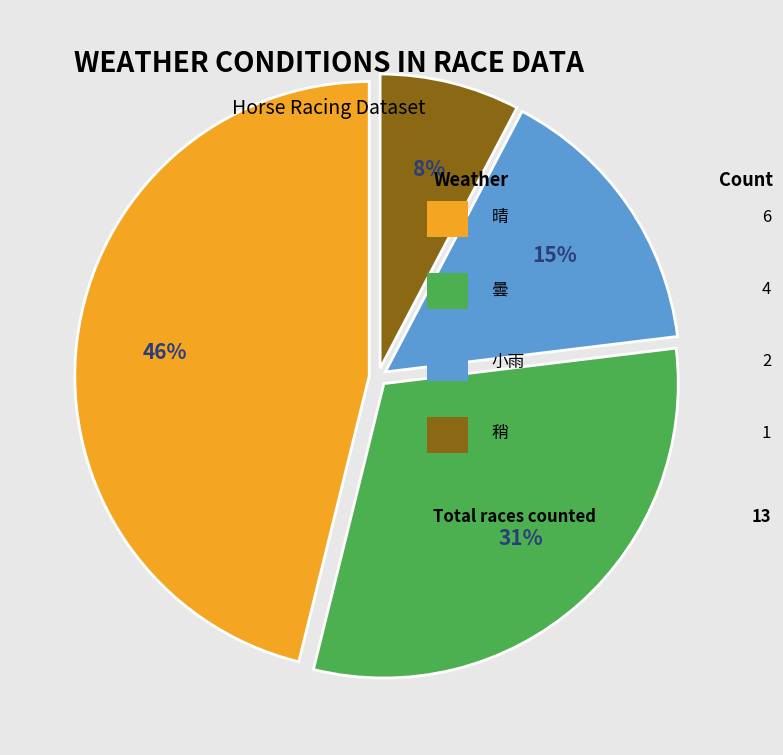

To the nearest percent, what is the difference between the largest and smallest slice percentages?

38%